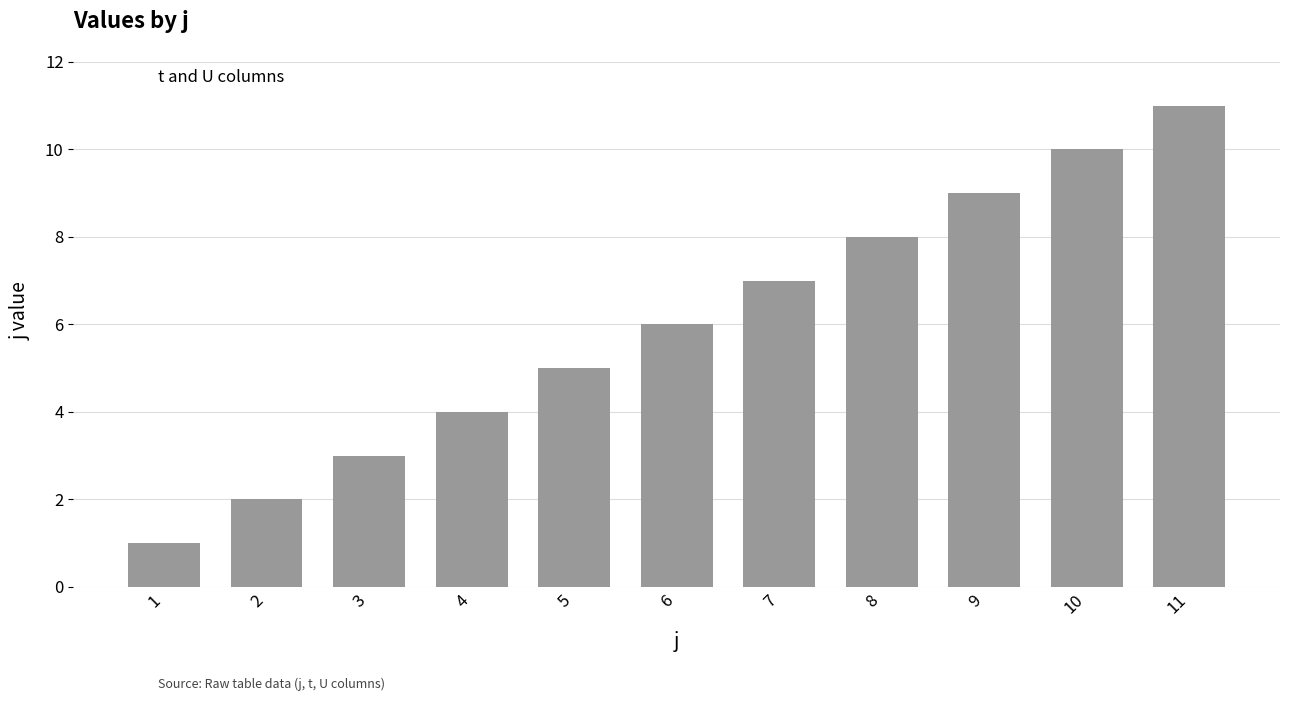

Count the number of categories in the chart.

11